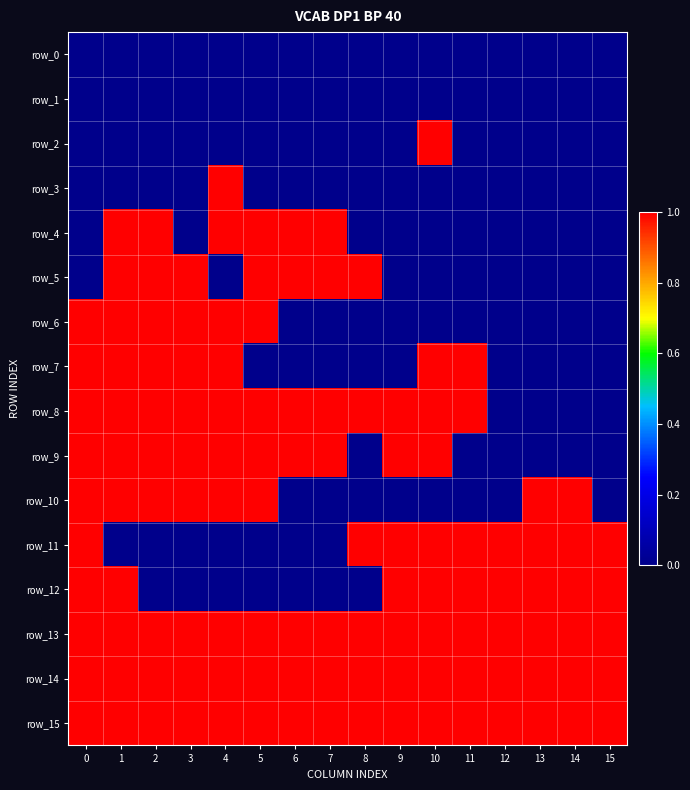

Which label corresponds to the largest value in the chart?

10